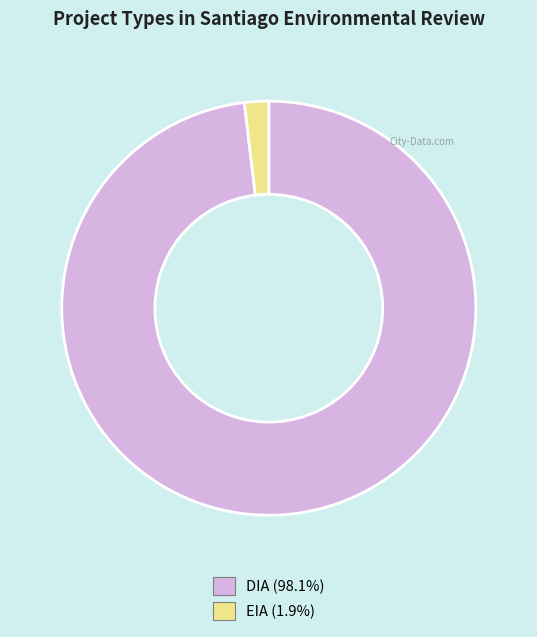

Does EIA represent more than half of the total?

No